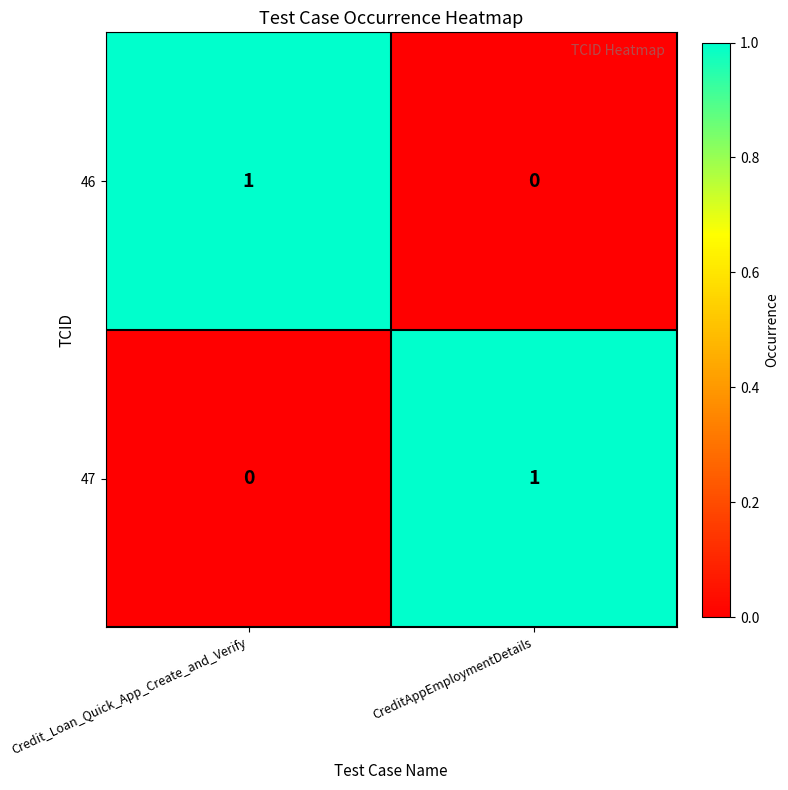

How many series are shown in this chart?

2